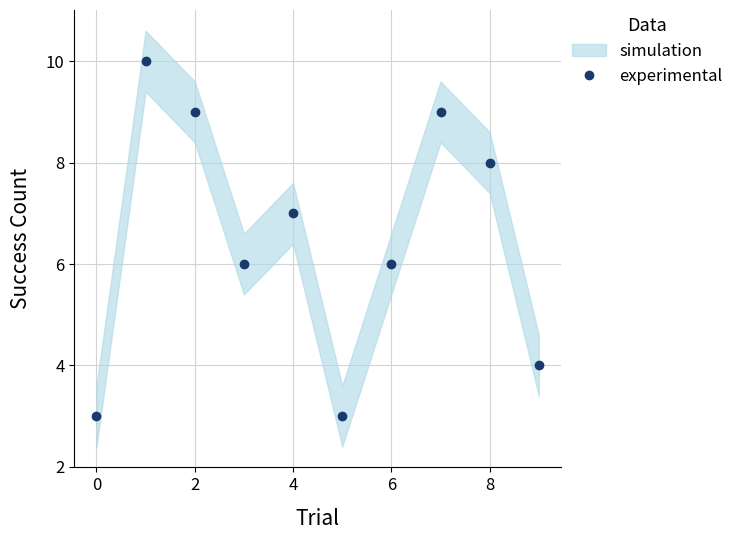

What is the difference between the maximum and second lowest values?

7